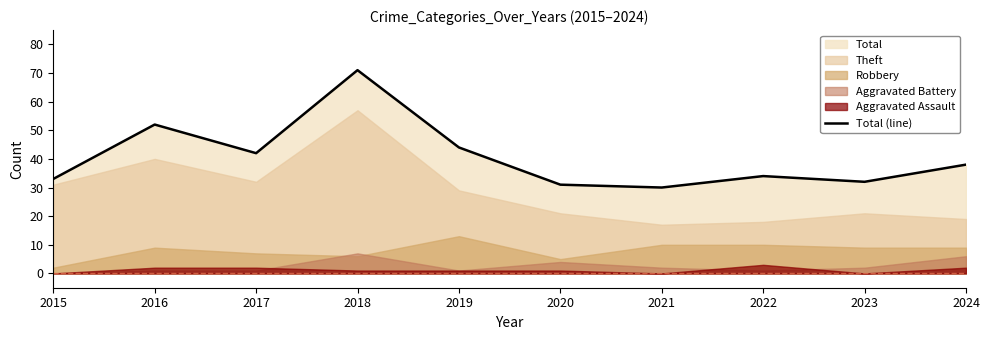

Reading left to right, transcribe all the data shown in this chart.

33	52	42	71	44	31	30	34	32	38